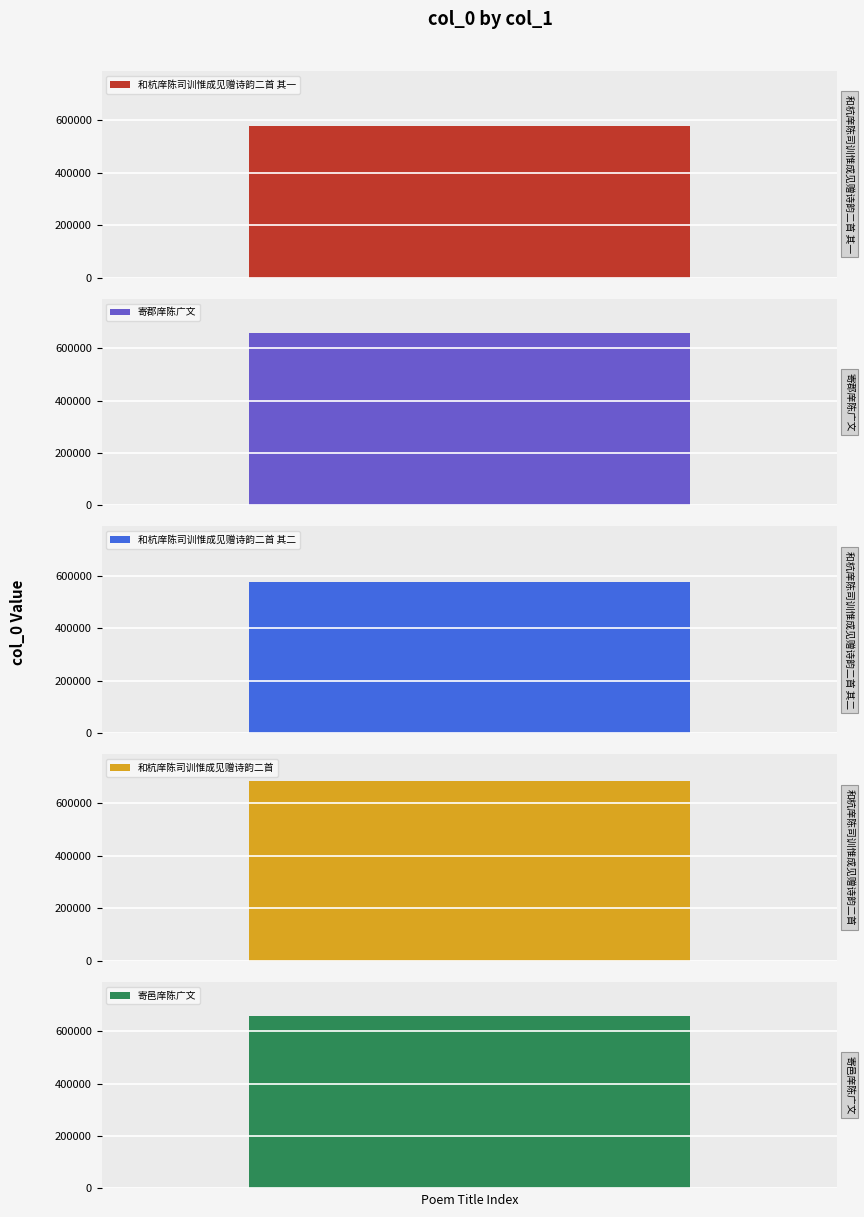

What position from the left is 和杭庠陈司训惟成见赠诗韵二首?

4